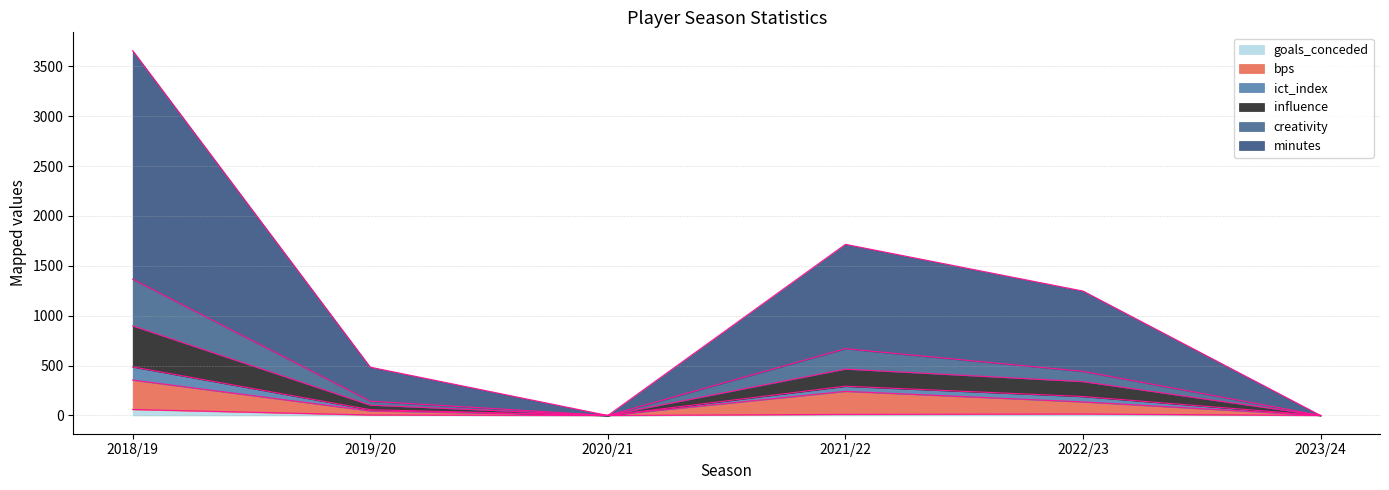

The creativity series shows 1952.5 at 2018/19. True or false?

False